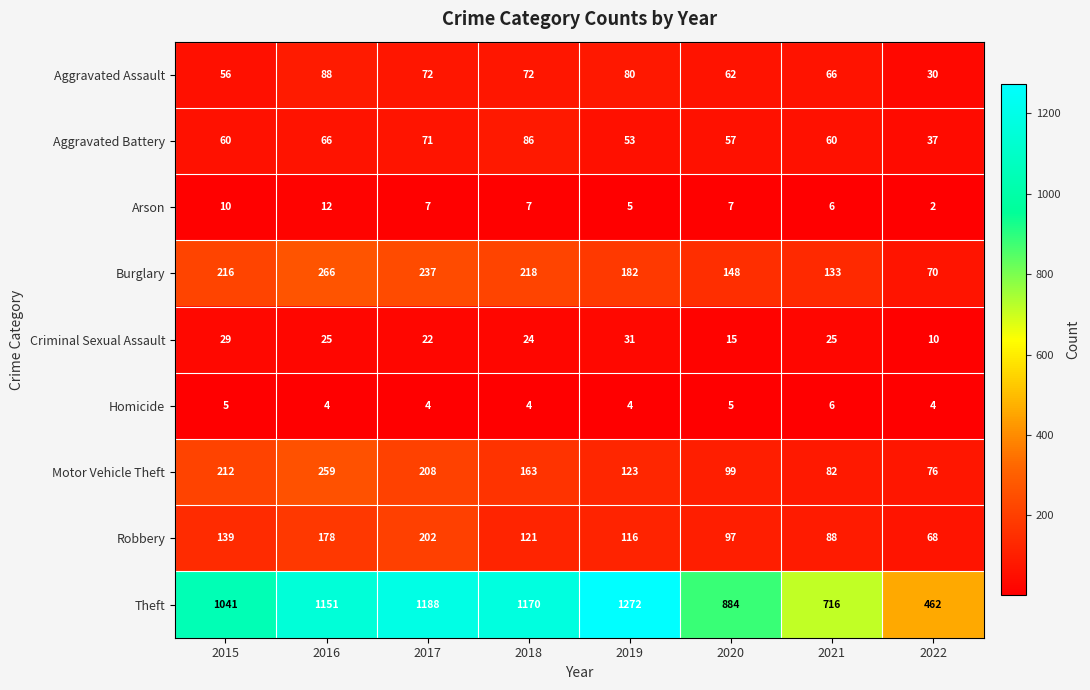

Read the Aggravated Assault value at 2016, to the nearest 5.

90